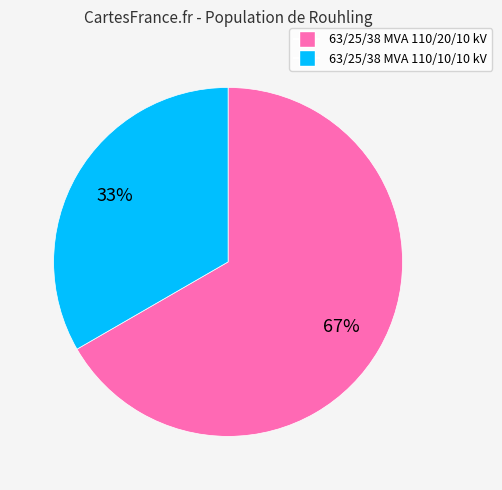

Is 63/25/38 MVA 110/20/10 kV the majority of the pie?

Yes